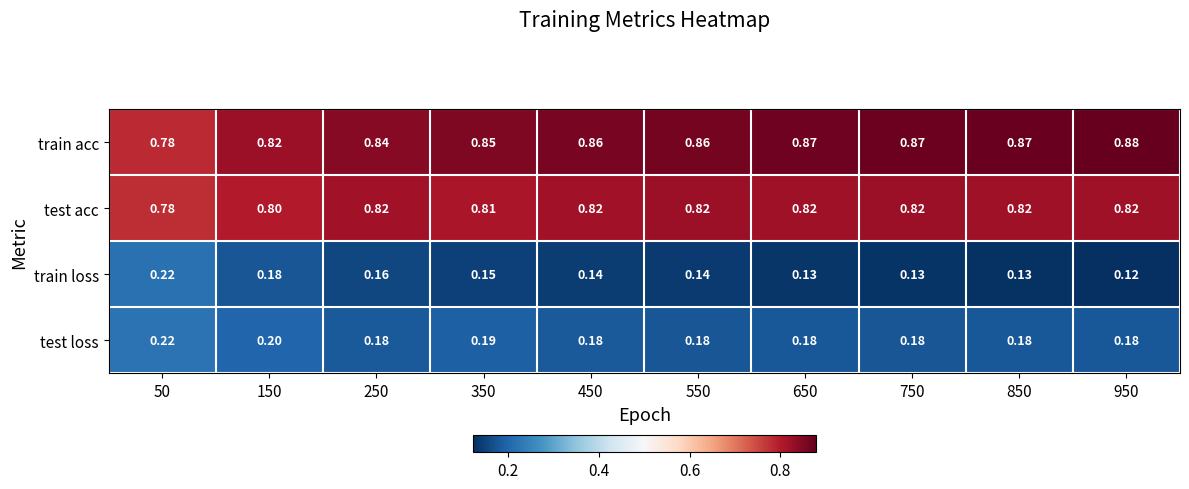

What is the spread (max minus min) of values at 950?

0.8